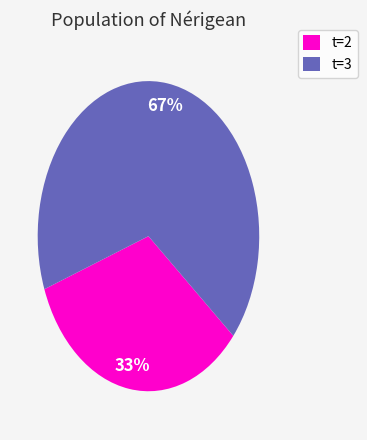

To the nearest percent, what percentage of the pie is t=2?

33%